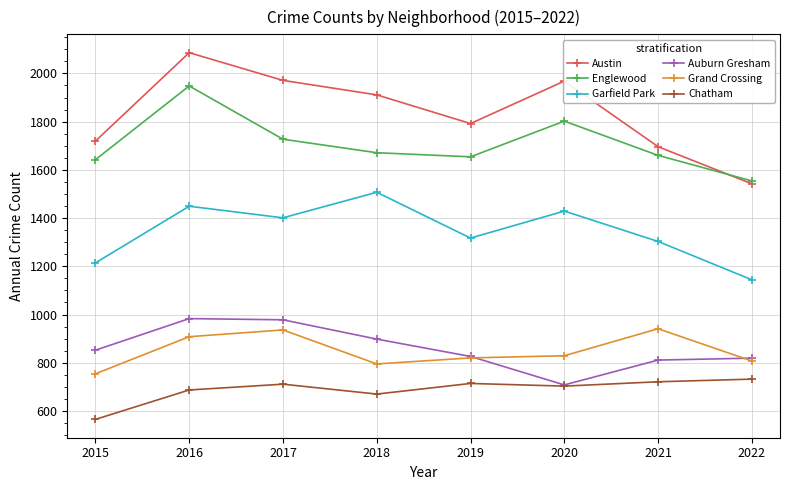

What is the sum of the Englewood values at 2016 and 2020?

3750